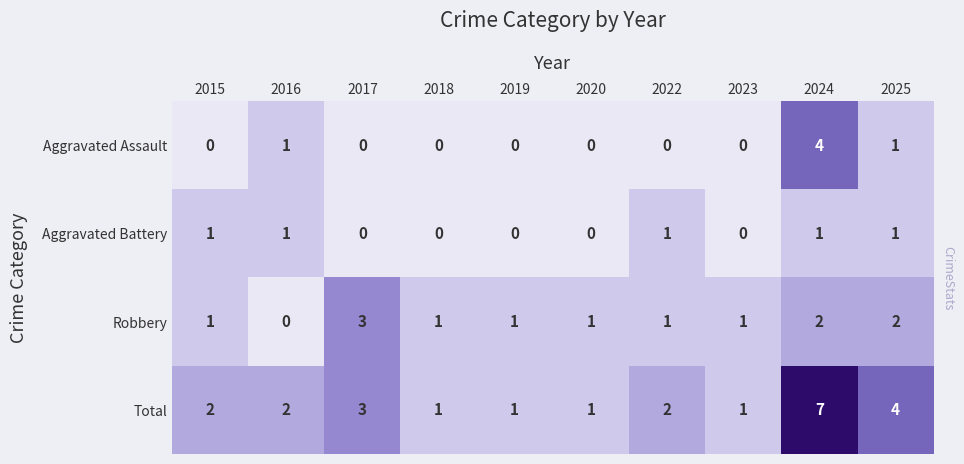

What value does the Total series have at 2024?

7